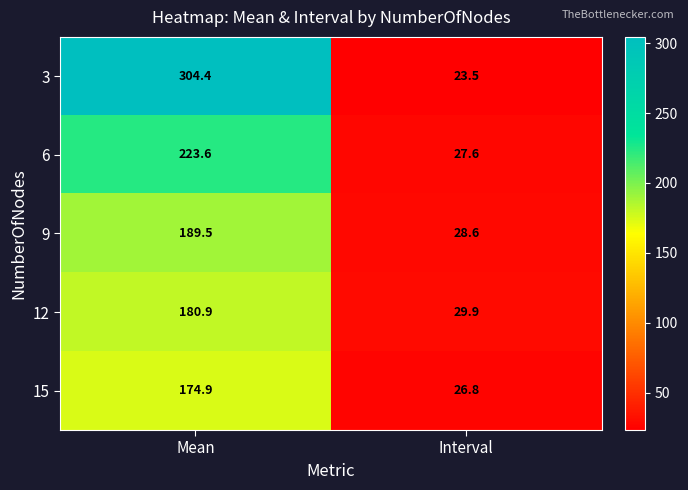

Which category has the lowest value across all series?

Interval